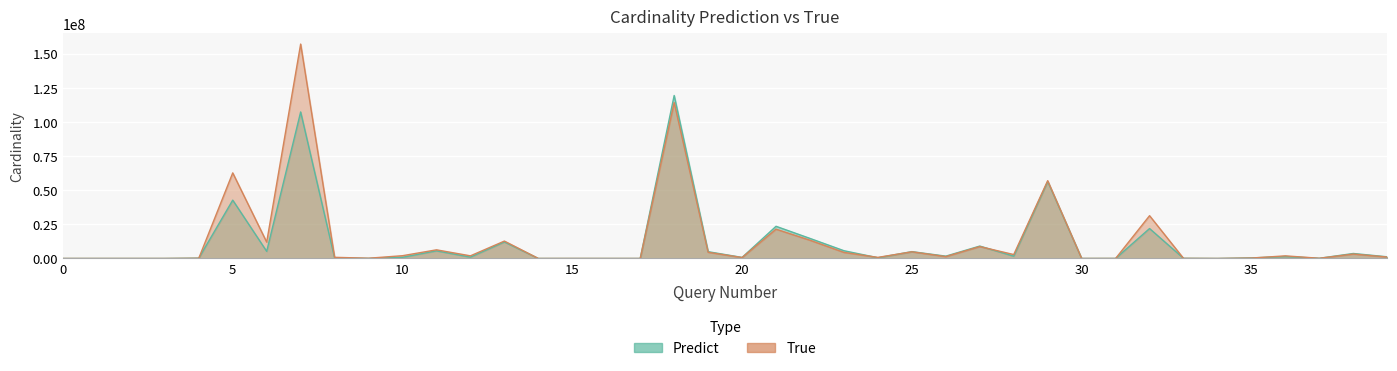

Is it true that cardinality_true equals 88789970.0 at 5?

False